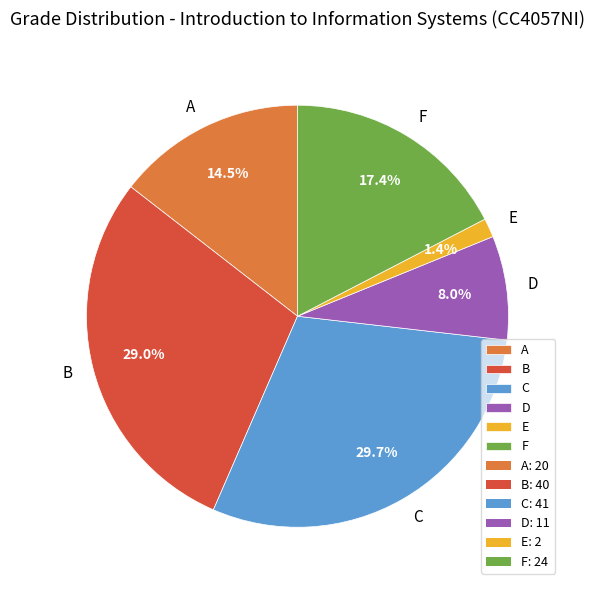

How many segments does this pie chart have?

6